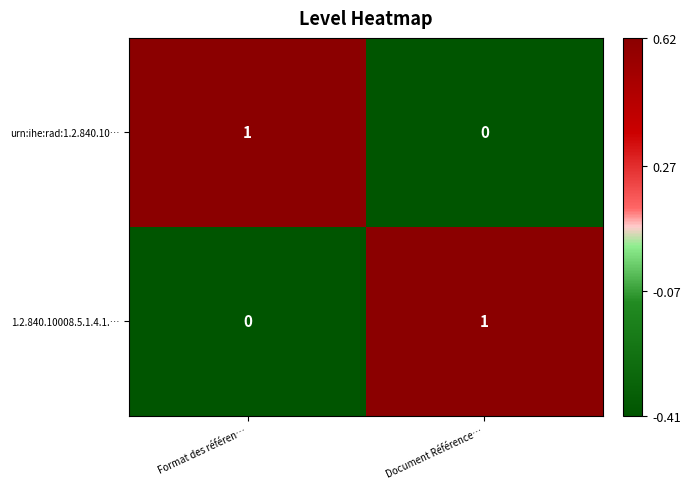

Is the value of urn:ihe:rad:1.2.840.10… at Format des référen… greater than the value of 1.2.840.10008.5.1.4.1.… at Format des référen…?

Yes